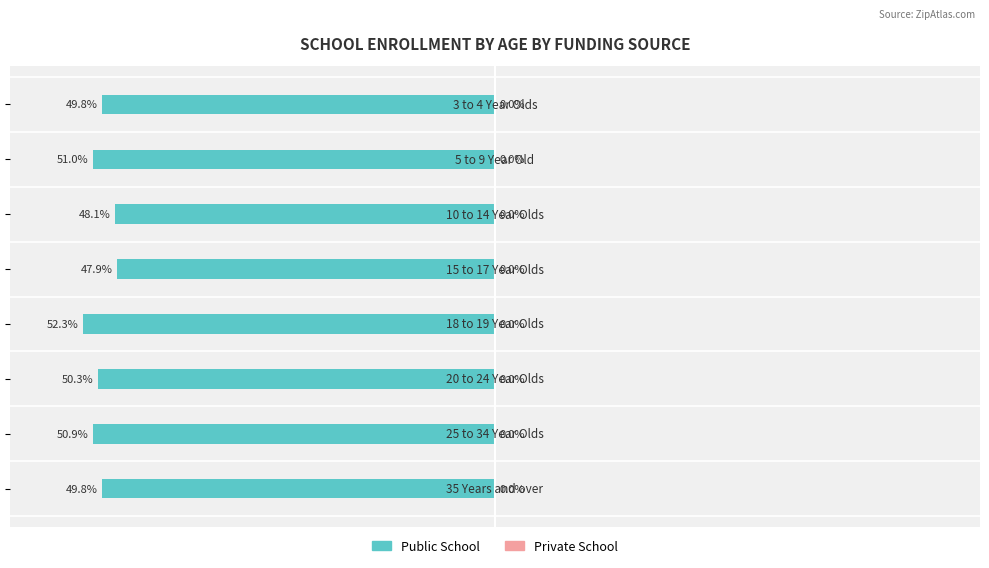

Are the bars horizontal?

Yes